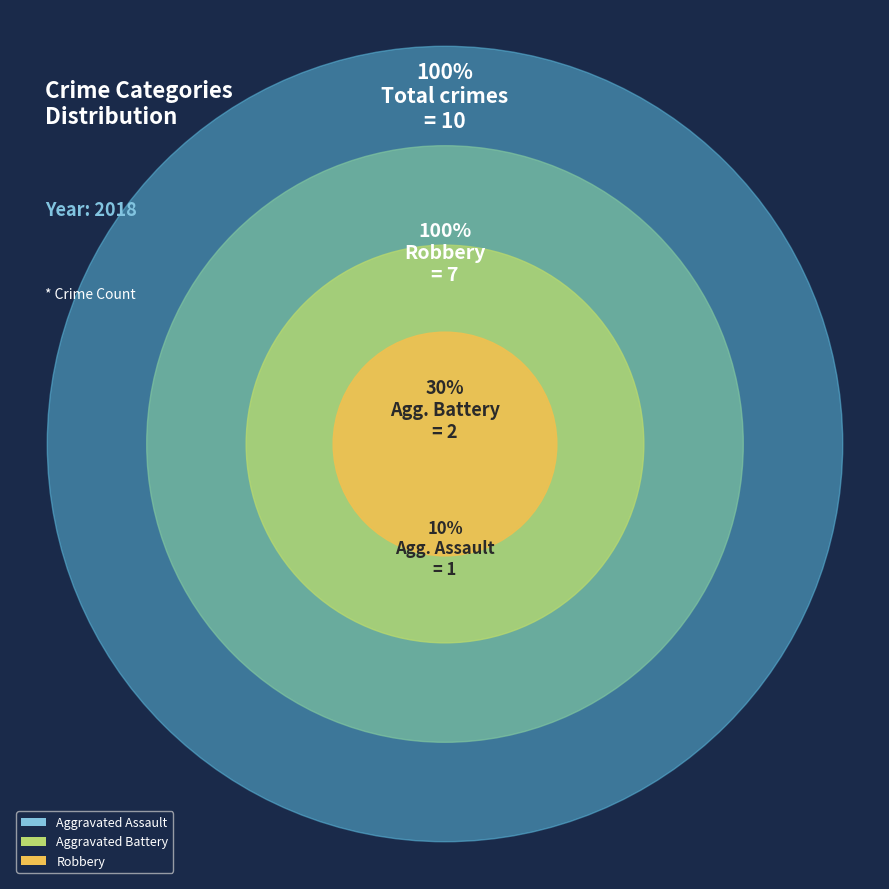

Combined, do Robbery and Aggravated Assault account for over 50%?

Yes